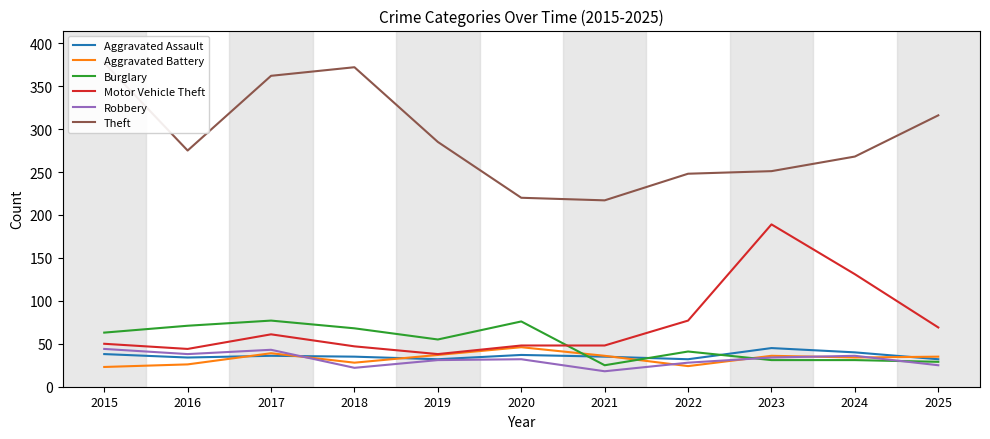

How many series are shown in this chart?

6